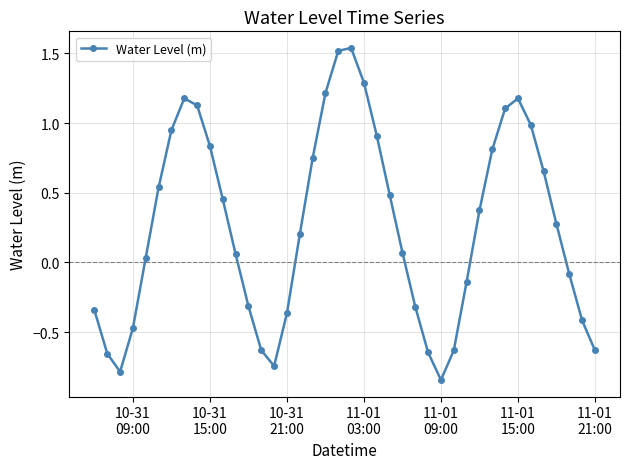

What is the average value?

0.3